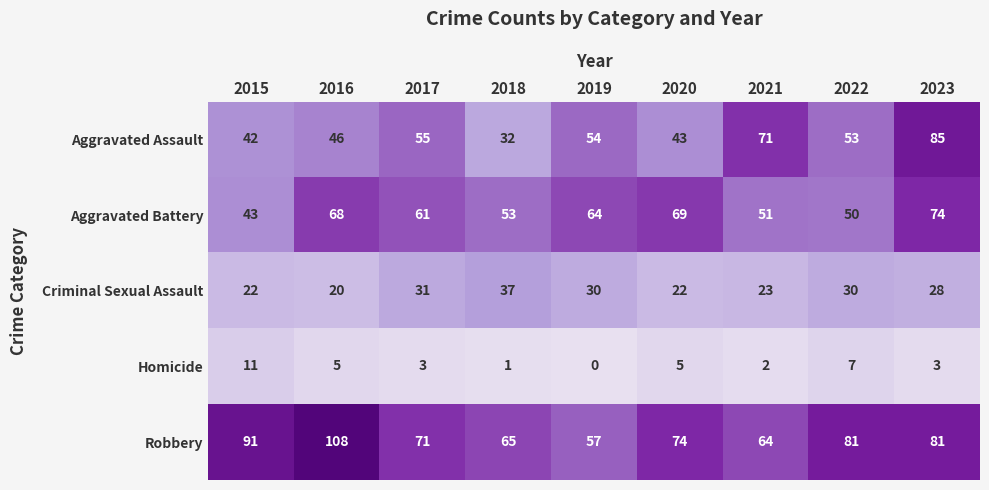

Which category has the highest value across all series?

2016